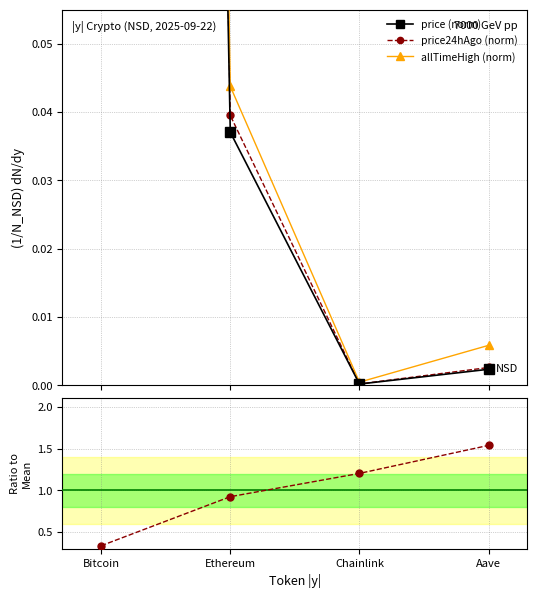

Reading left to right, extract all data points from this chart.

price (norm): Bitcoin=1.0	Ethereum=0.0	Chainlink=0.0	Aave=0.0
price24hAgo (norm): Bitcoin=1.0	Ethereum=0.0	Chainlink=0.0	Aave=0.0
allTimeHigh (norm): Bitcoin=1.1	Ethereum=0.0	Chainlink=0.0	Aave=0.0
Change24hAgoPct ratio: Bitcoin=0.3	Ethereum=0.9	Chainlink=1.2	Aave=1.5